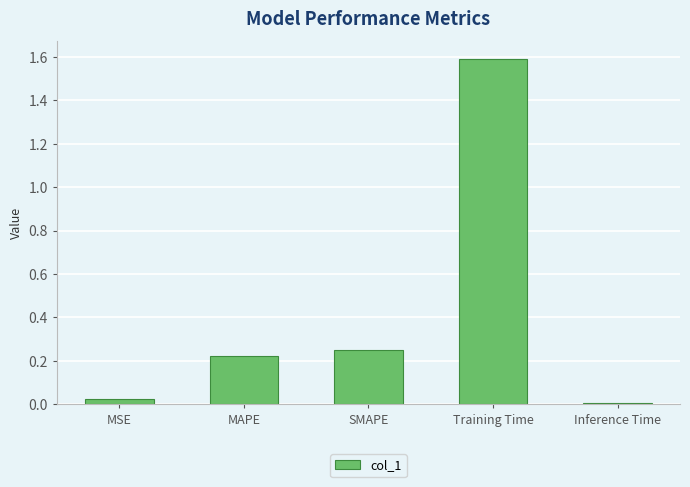

What is the label of the 5th bar from the right?

MSE